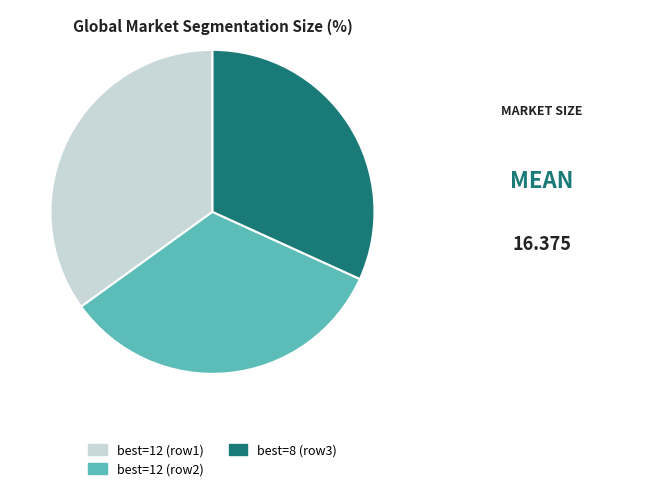

Does any single category account for the majority?

No